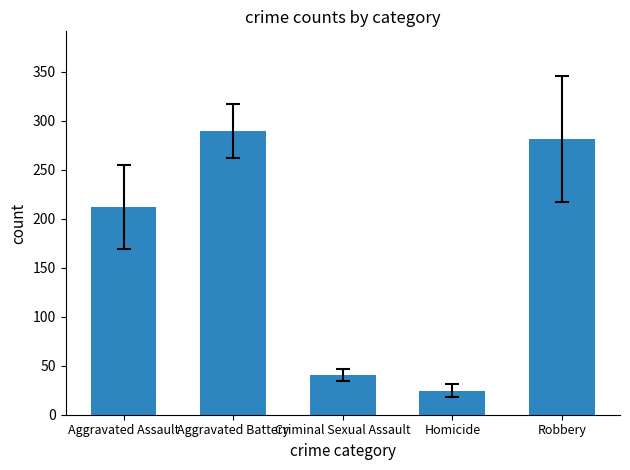

List the labels in order of value, smallest first.

Homicide, Criminal Sexual Assault, Aggravated Assault, Robbery, Aggravated Battery